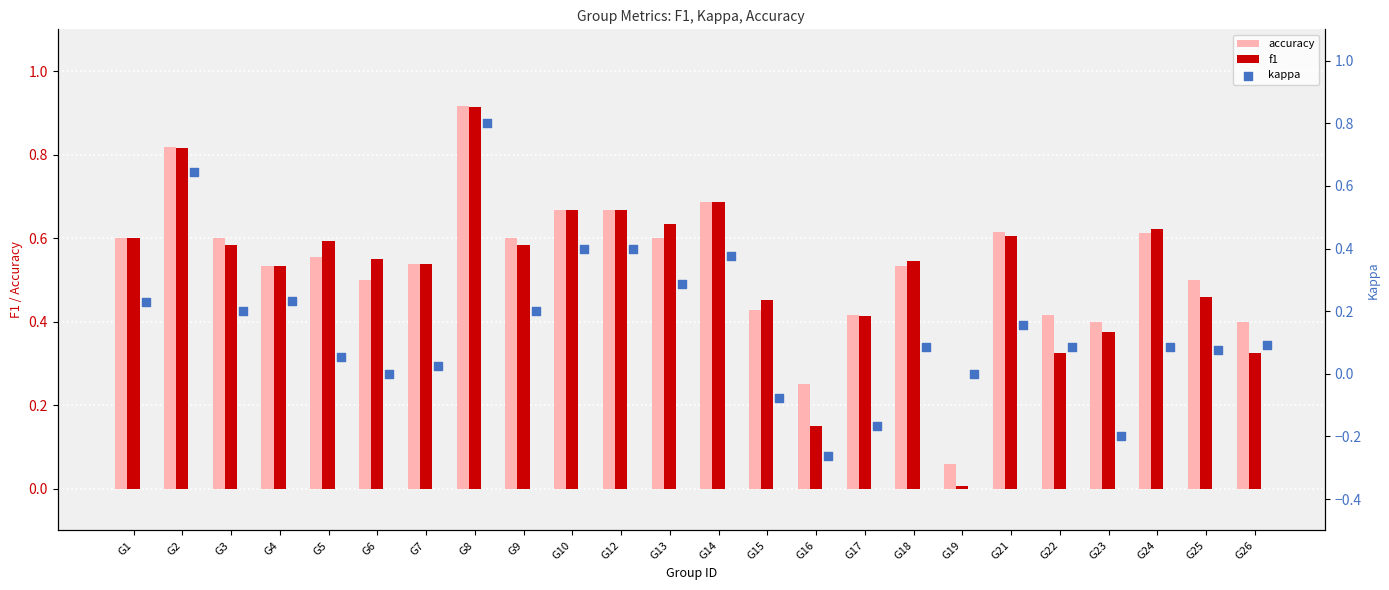

Which series has the largest Y range (max minus min)?

kappa